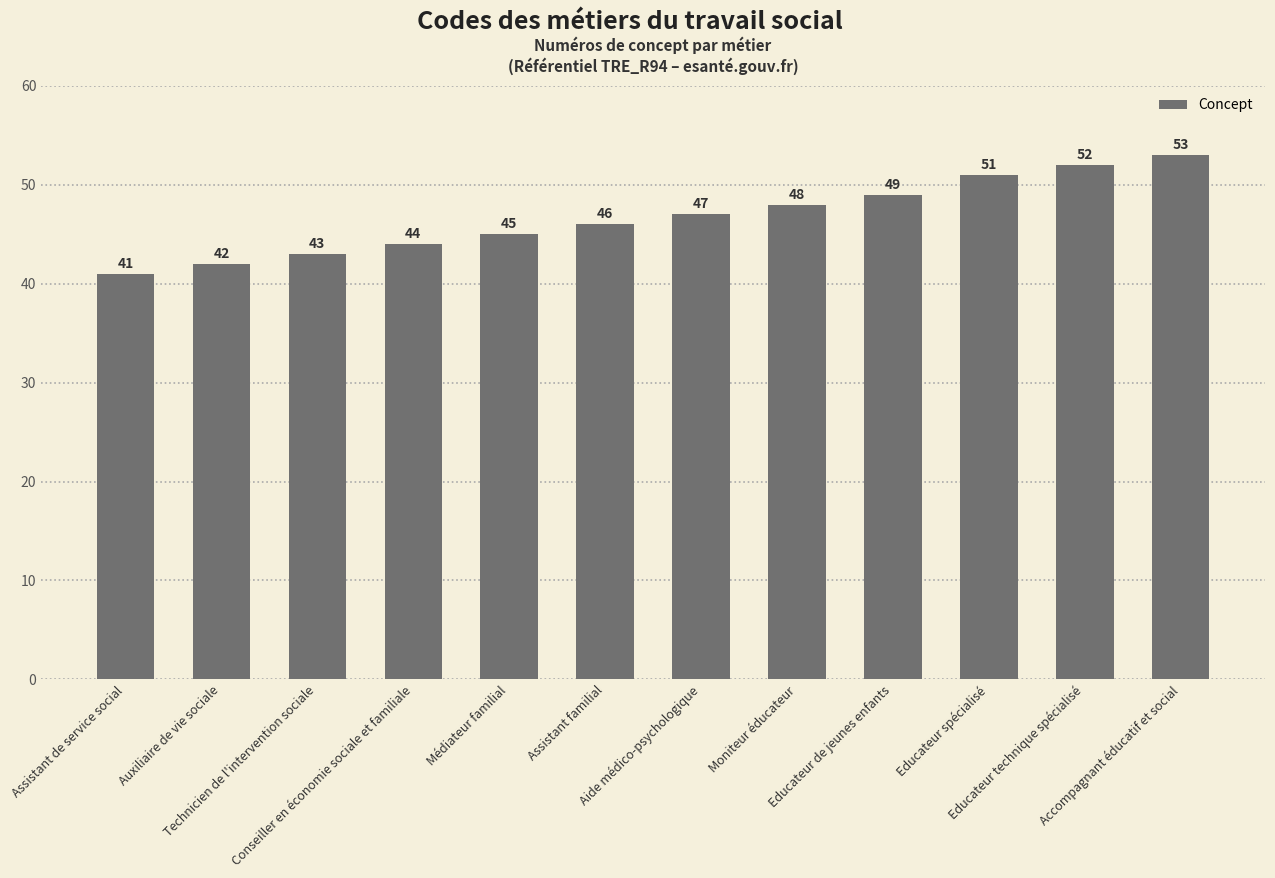

Reading right to left, list all the values displayed in this chart.

53	52	51	49	48	47	46	45	44	43	42	41